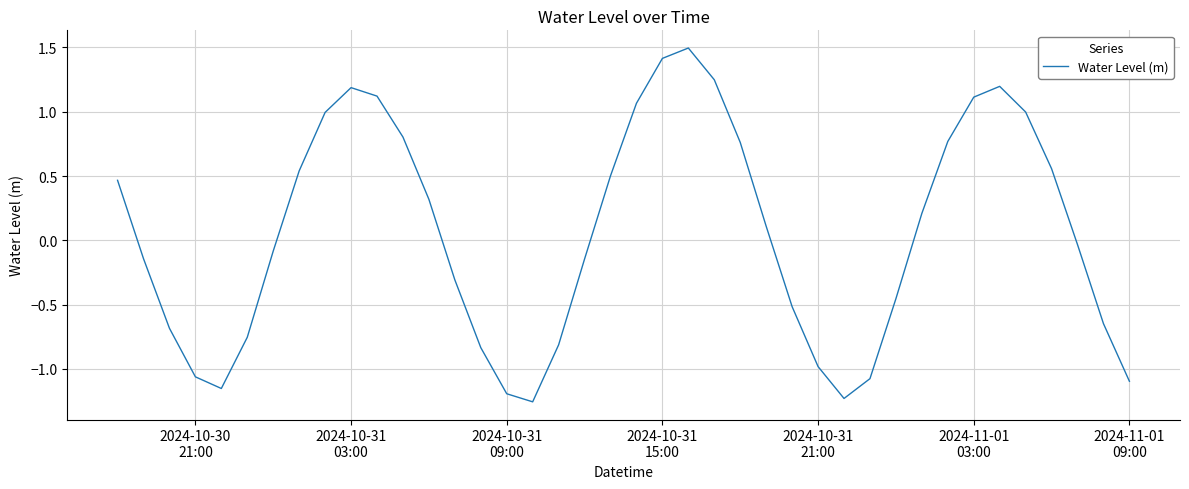

What is the maximum value shown in the chart?

1.5